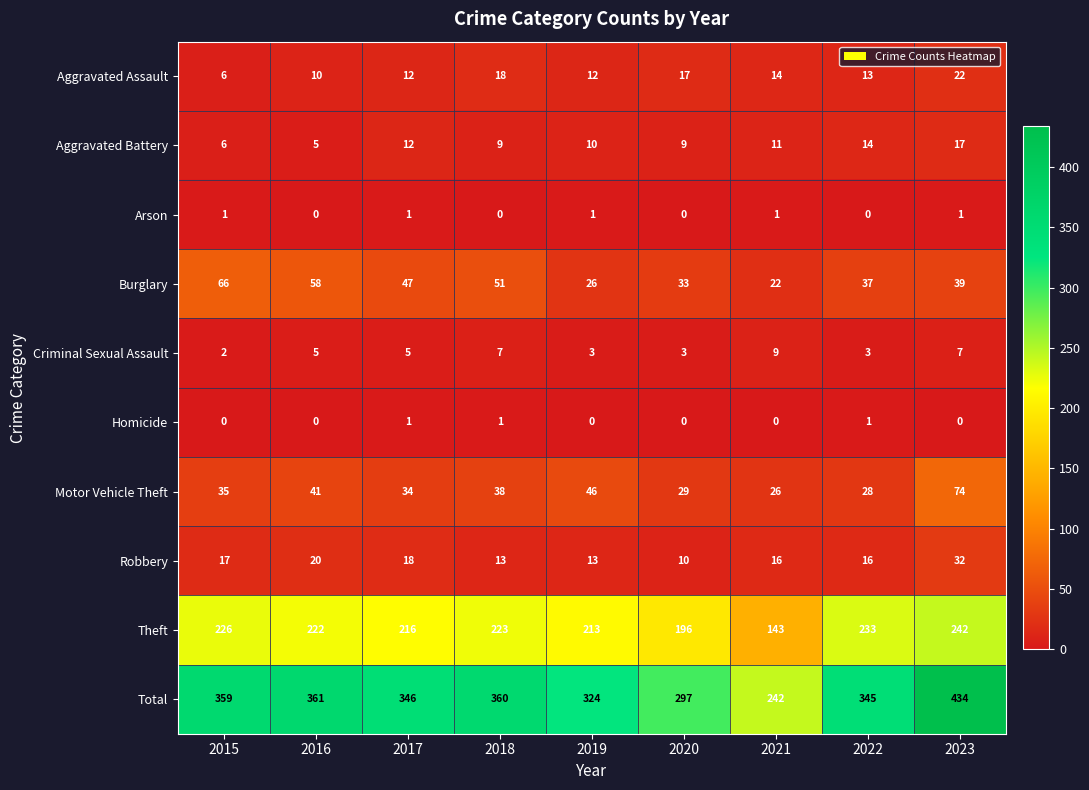

What is the sum of the Total values at 2022 and 2017?

691